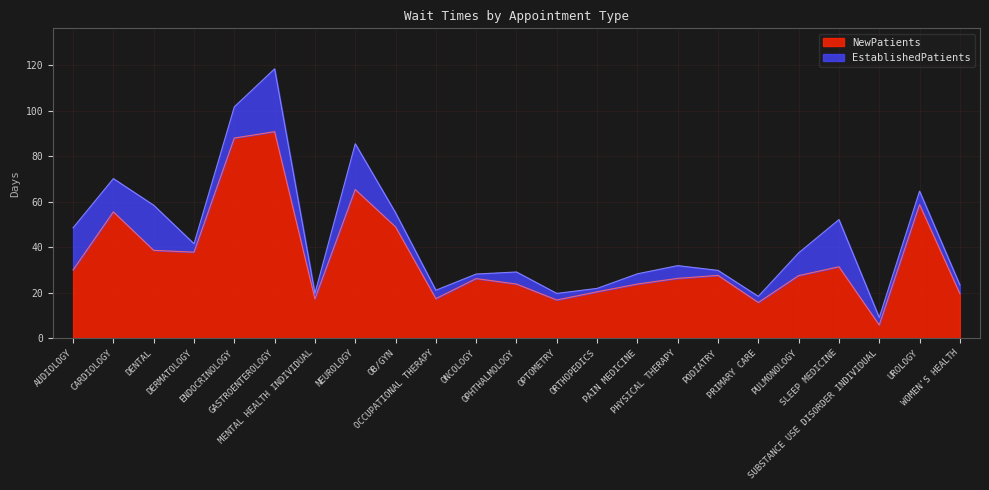

Rank the categories by value from highest to lowest.

GASTROENTEROLOGY, ENDOCRINOLOGY, NEUROLOGY, UROLOGY, CARDIOLOGY, OB/GYN, DENTAL, DERMATOLOGY, SLEEP MEDICINE, AUDIOLOGY, PODIATRY, PULMONOLOGY, PHYSICAL THERAPY, ONCOLOGY, OPHTHALMOLOGY, PAIN MEDICINE, ORTHOPEDICS, WOMEN'S HEALTH, OCCUPATIONAL THERAPY, MENTAL HEALTH INDIVIDUAL, OPTOMETRY, PRIMARY CARE, SUBSTANCE USE DISORDER INDIVIDUAL